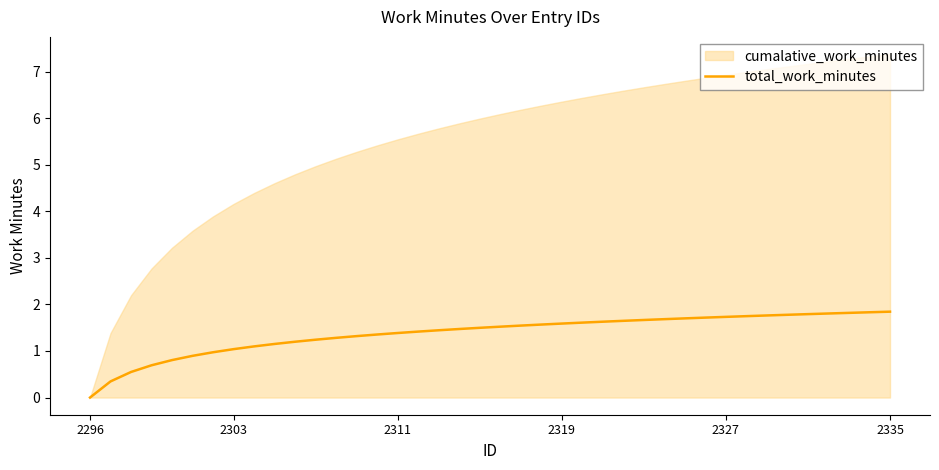

Which category has the lowest value in the total_work_minutes series?

2296